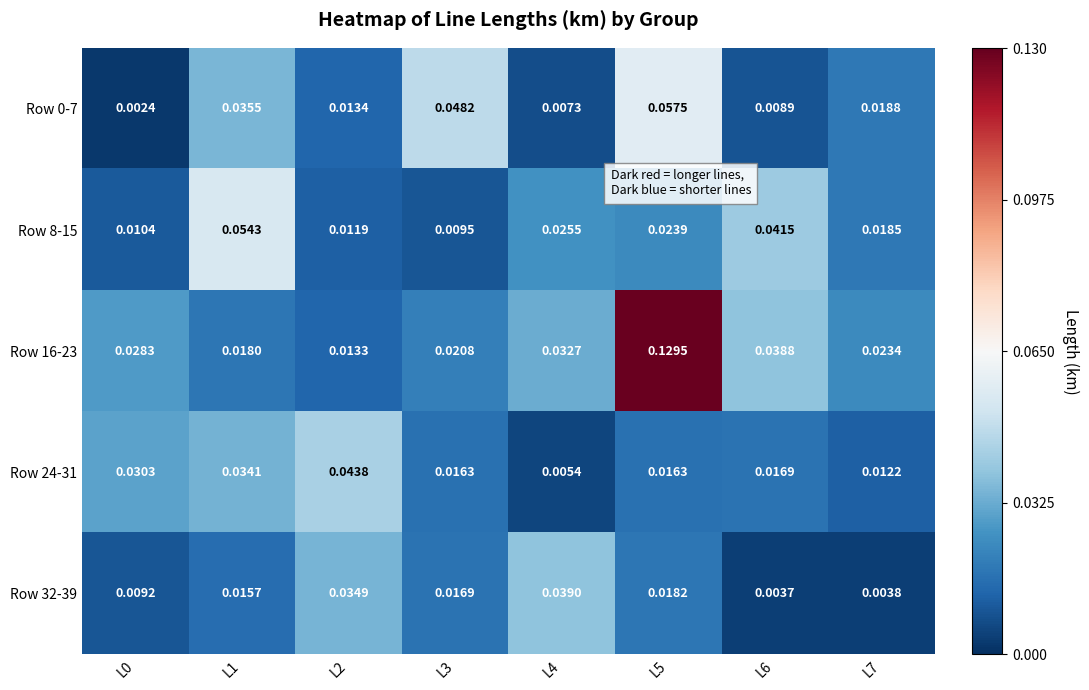

At which category is the sum across all series the highest?

L5